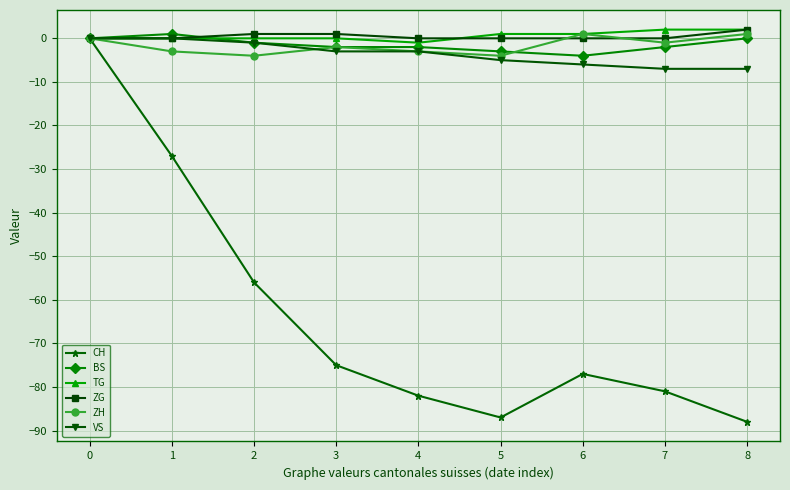

What value does the TG series have at 6?

1